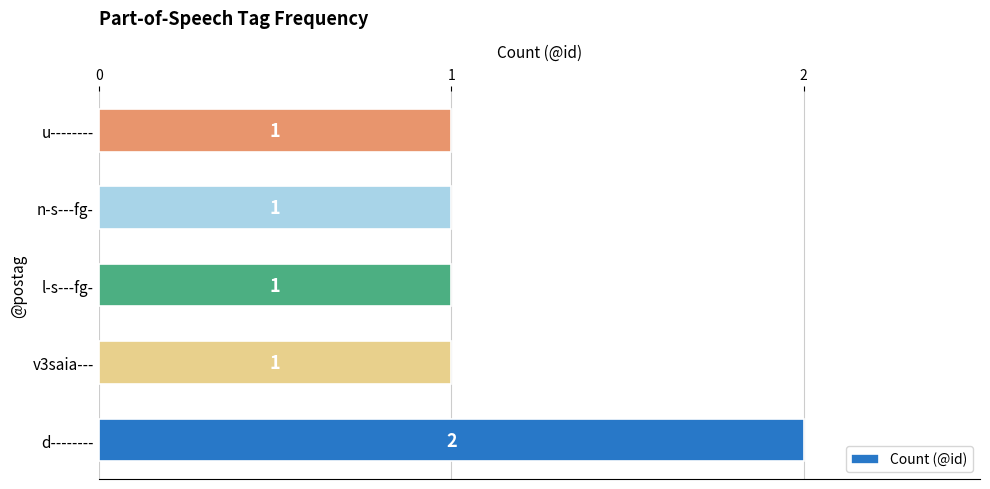

What is the difference between the maximum and minimum values?

1